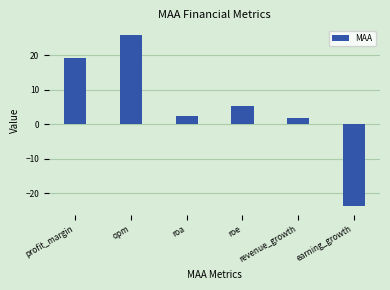

Between roa and profit_margin, which is larger?

profit_margin